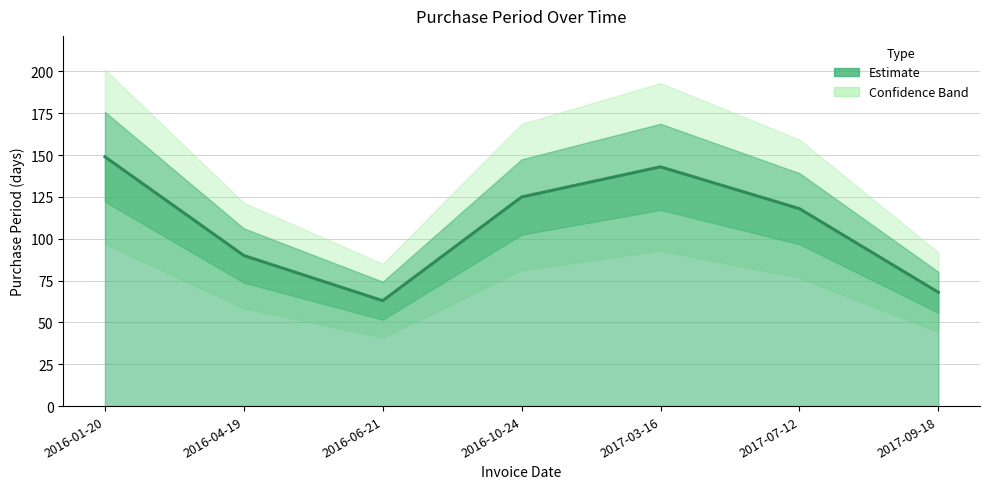

Does the chart have visible grid lines?

Yes